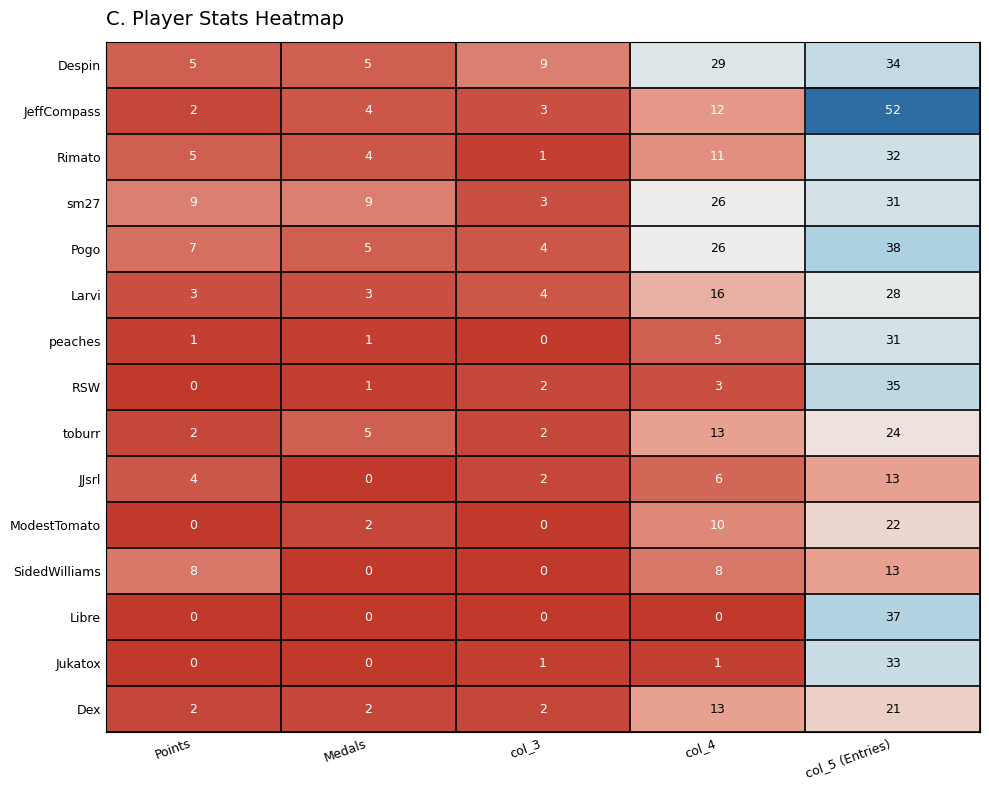

Is the value of sm27 at col_3 greater than the value of JJsrl at col_5 (Entries)?

No